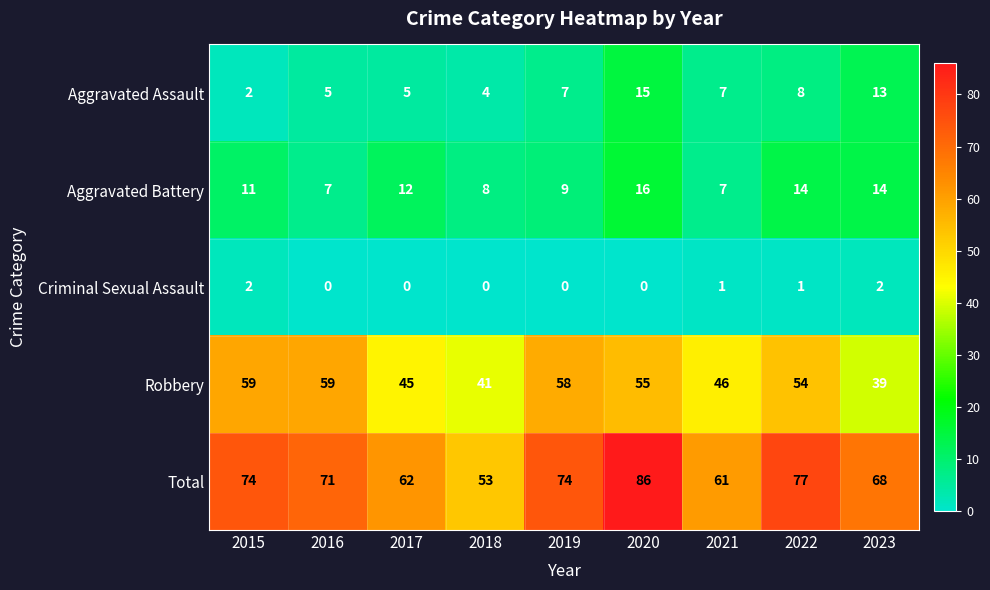

At how many categories does at least one series exceed 13?

9